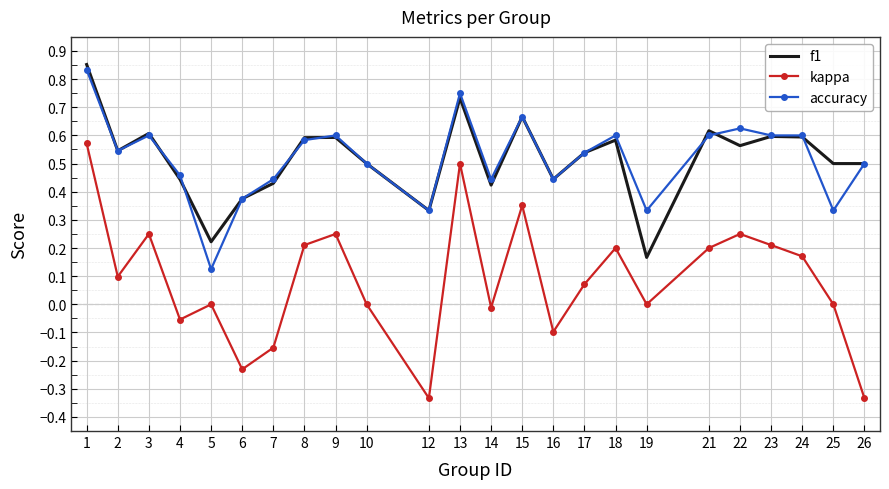

What is the total value across all series at 1?

2.3